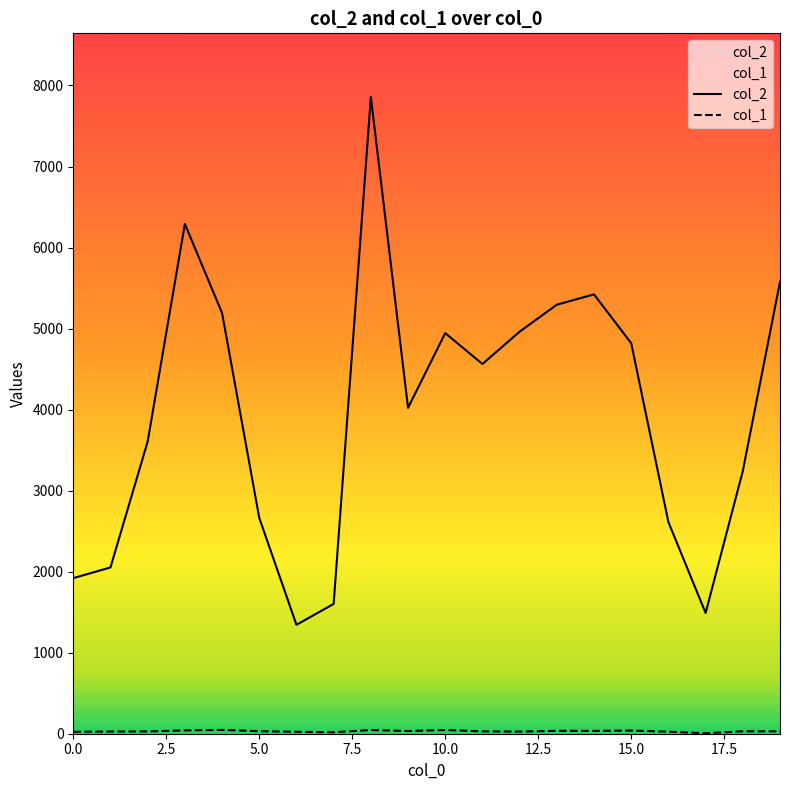

What is the maximum value shown in the chart?

7858